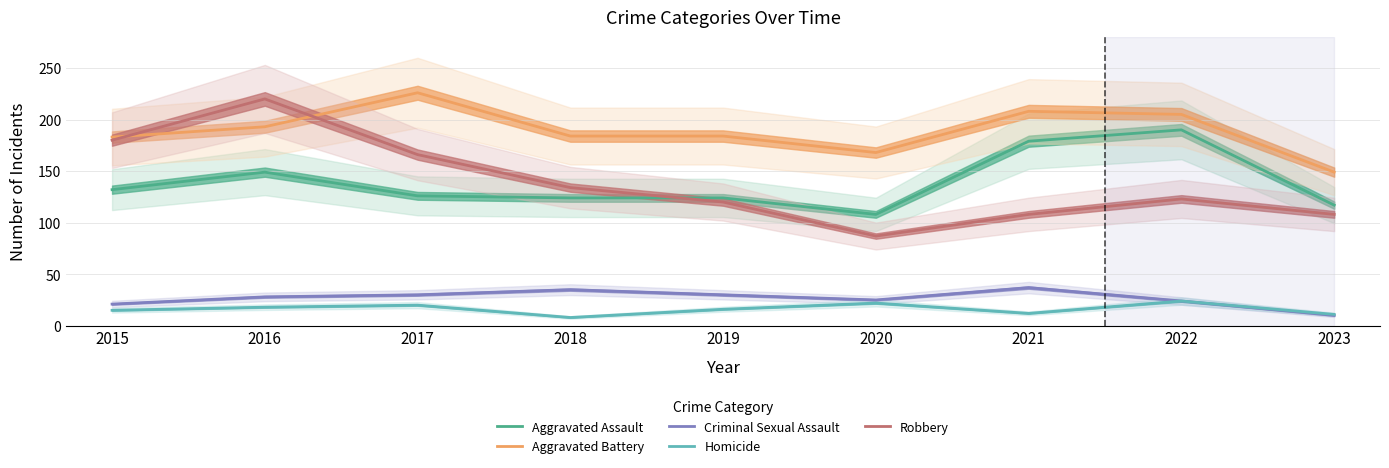

True or false: Homicide has a value of 25 at 2019.

False